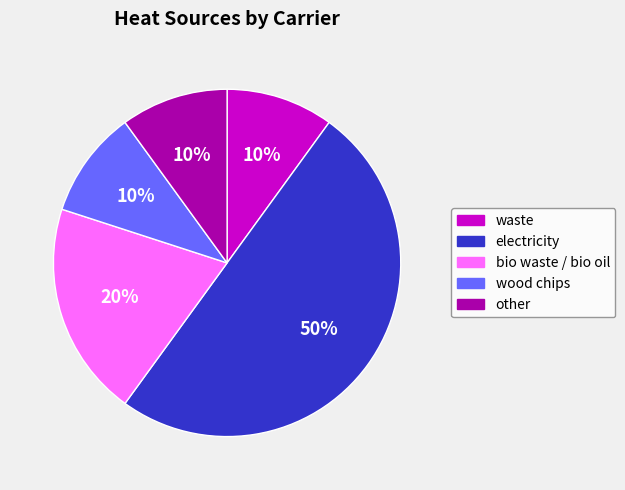

To the nearest percent, what is the difference between the largest and smallest slice percentages?

40%